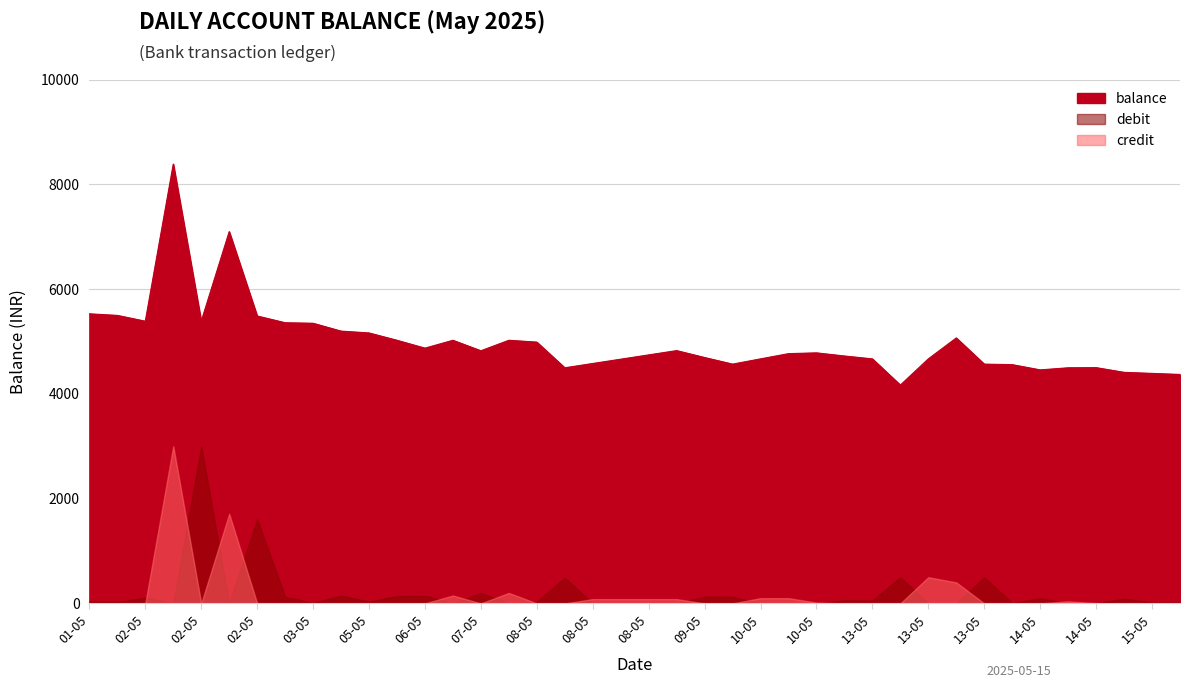

What is the sum of all balance values?

199406.2